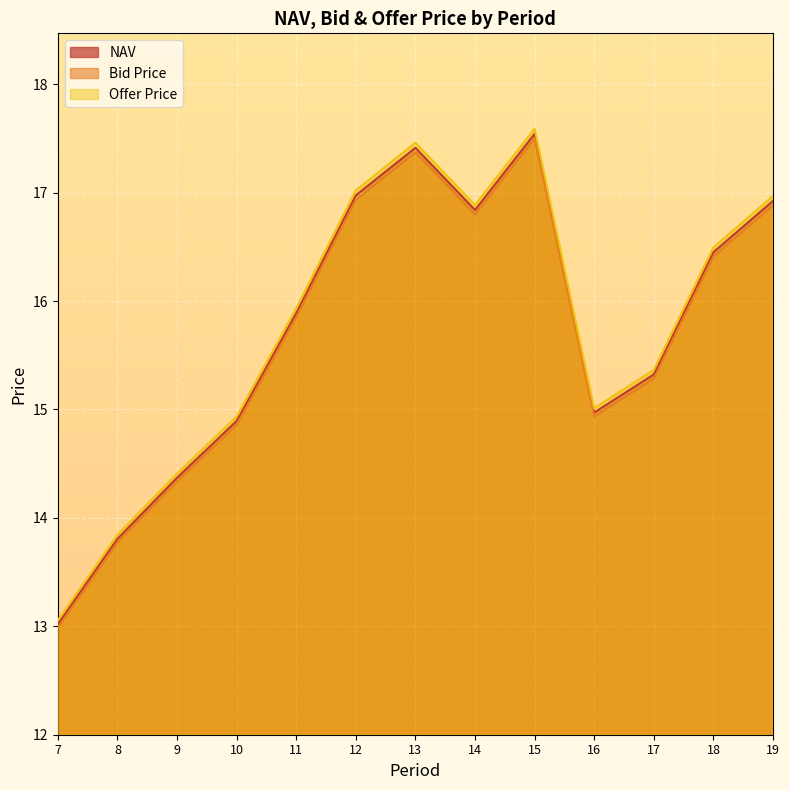

What is the difference between the maximum and second lowest values in the Offer Price series?

3.7